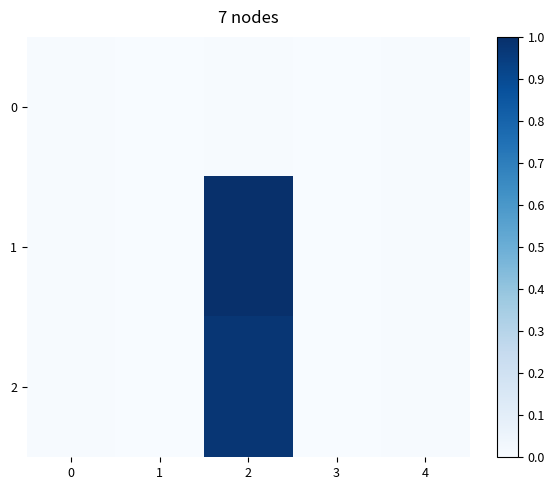

What is the greatest value displayed?

1.0